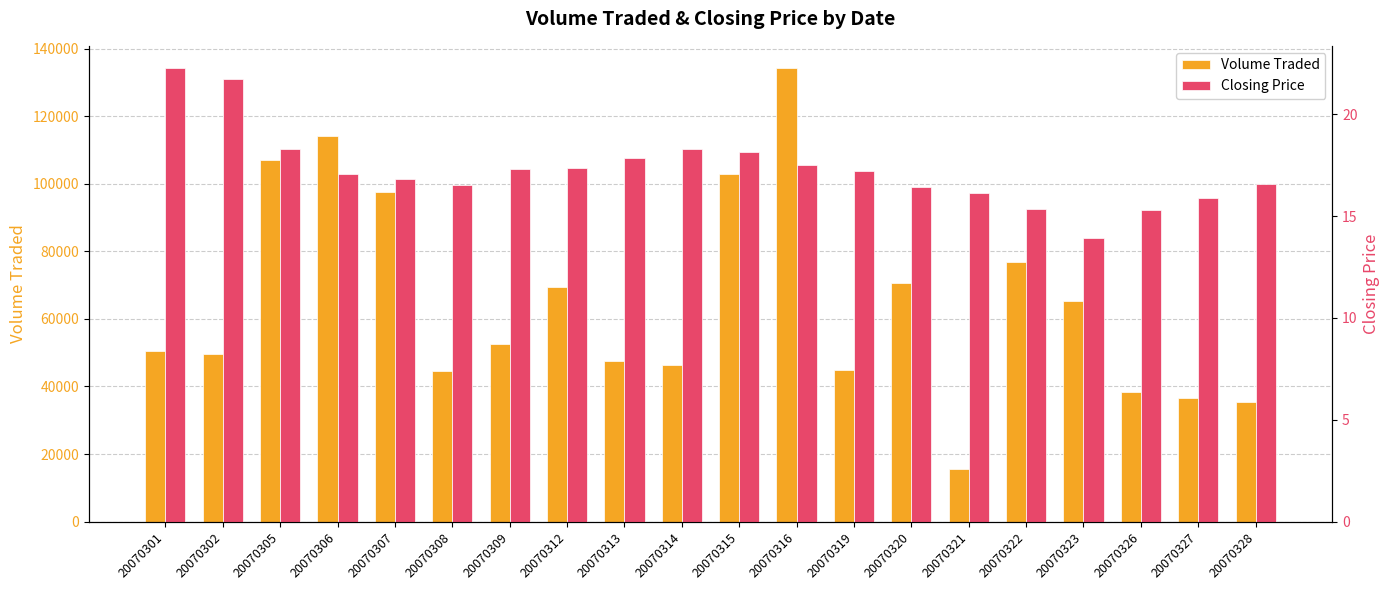

Reading right to left, transcribe all the data shown in this chart.

Volume Traded: 20070328=35500.0	20070327=36600.0	20070326=38400.0	20070323=65300.0	20070322=76800.0	20070321=15700.0	20070320=70600.0	20070319=44800.0	20070316=134100.0	20070315=102800.0	20070314=46200.0	20070313=47500.0	20070312=69500.0	20070309=52600.0	20070308=44600.0	20070307=97500.0	20070306=114000.0	20070305=106900.0	20070302=49600.0	20070301=50600.0
Closing Price: 20070328=16.6	20070327=15.9	20070326=15.3	20070323=13.9	20070322=15.3	20070321=16.1	20070320=16.4	20070319=17.2	20070316=17.5	20070315=18.1	20070314=18.3	20070313=17.9	20070312=17.4	20070309=17.3	20070308=16.6	20070307=16.8	20070306=17.1	20070305=18.3	20070302=21.8	20070301=22.2